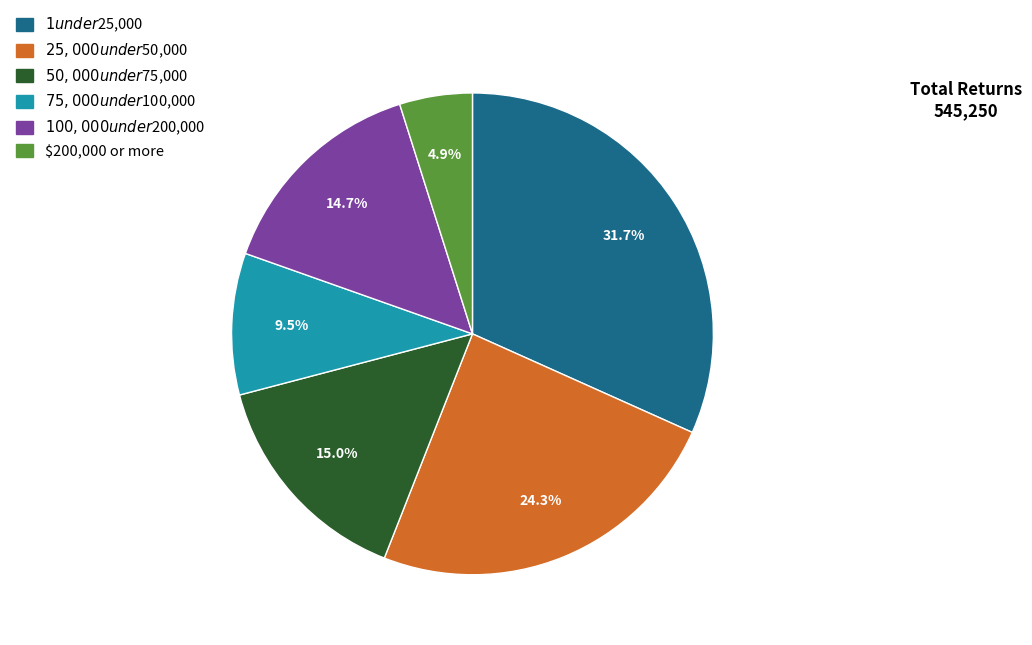

True or false: $1 under $25,000 accounts for 32% of the total.

True